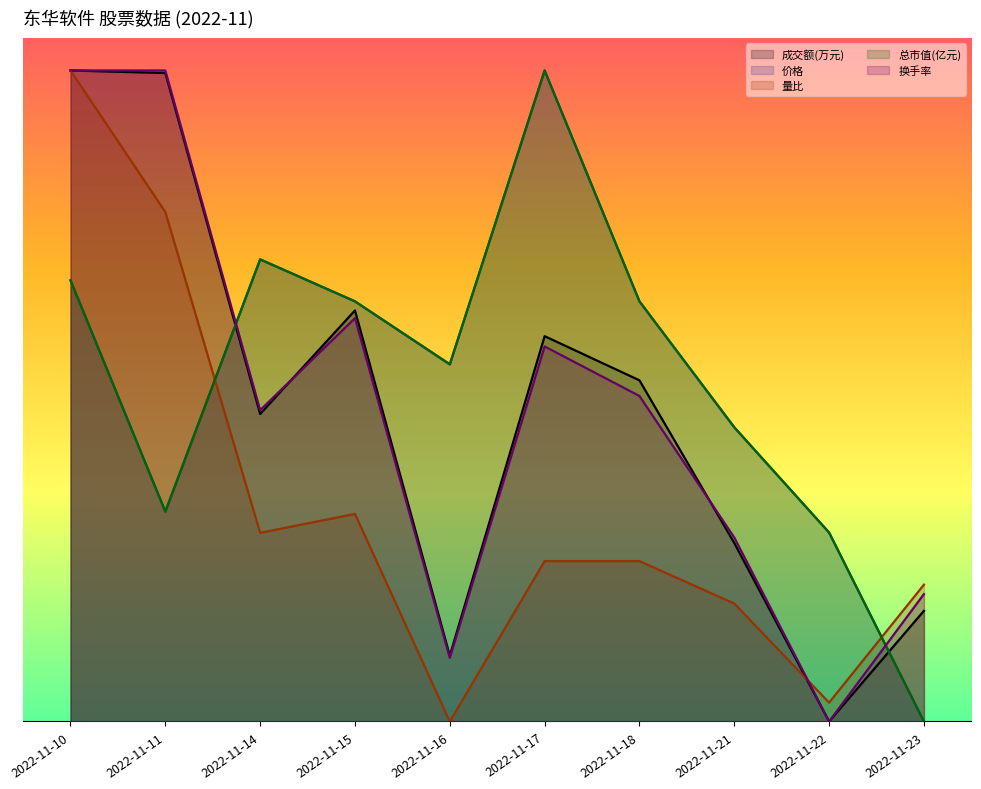

How many times do 成交额(万元) and 量比 cross each other?

1